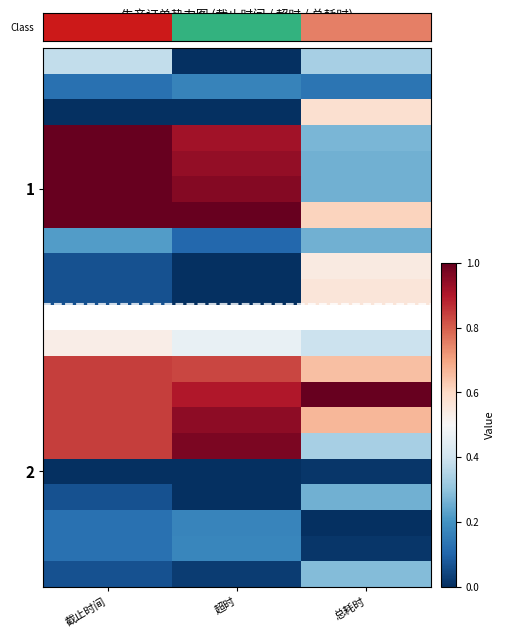

How many series are shown in this chart?

21